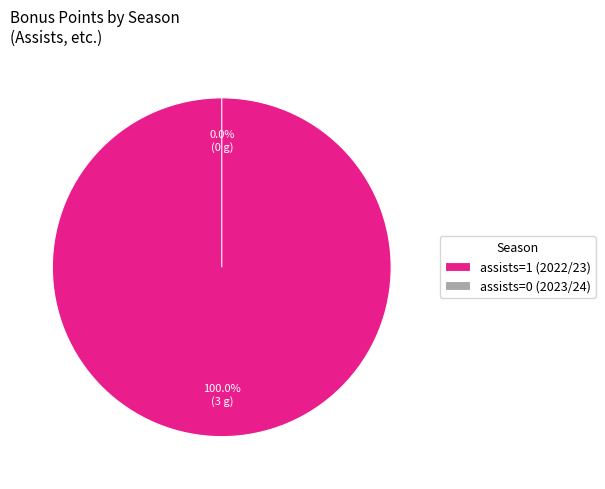

What percentage is NOT represented by assists=0 (2023/24)?

100.0%